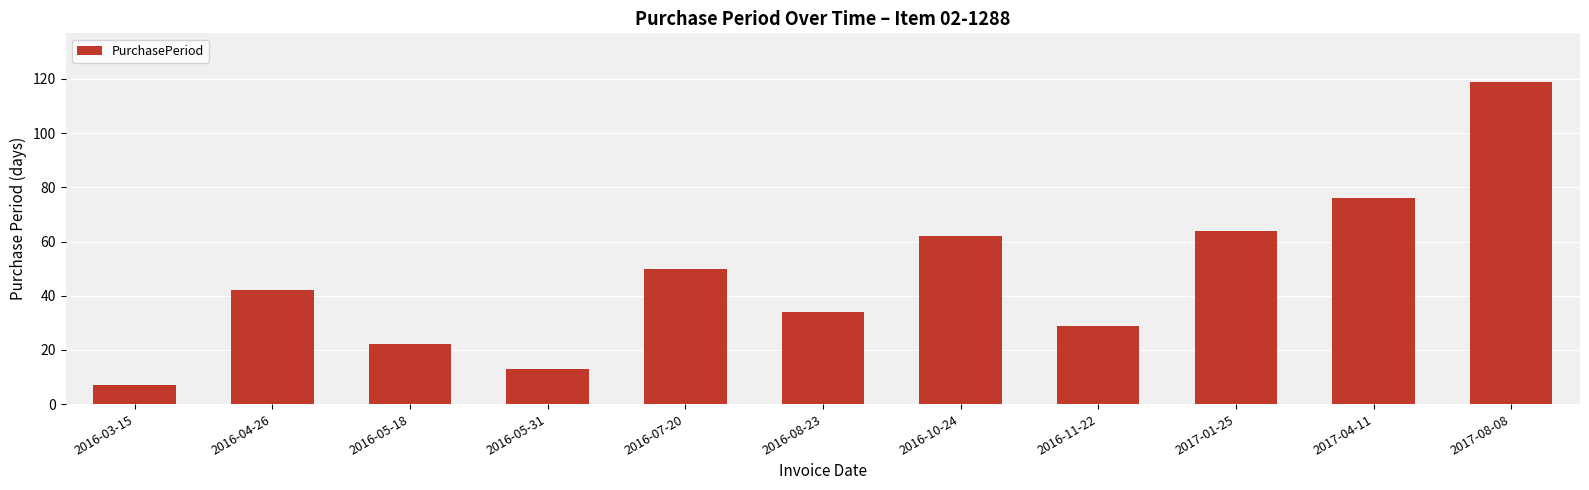

Count the number of categories in the chart.

11